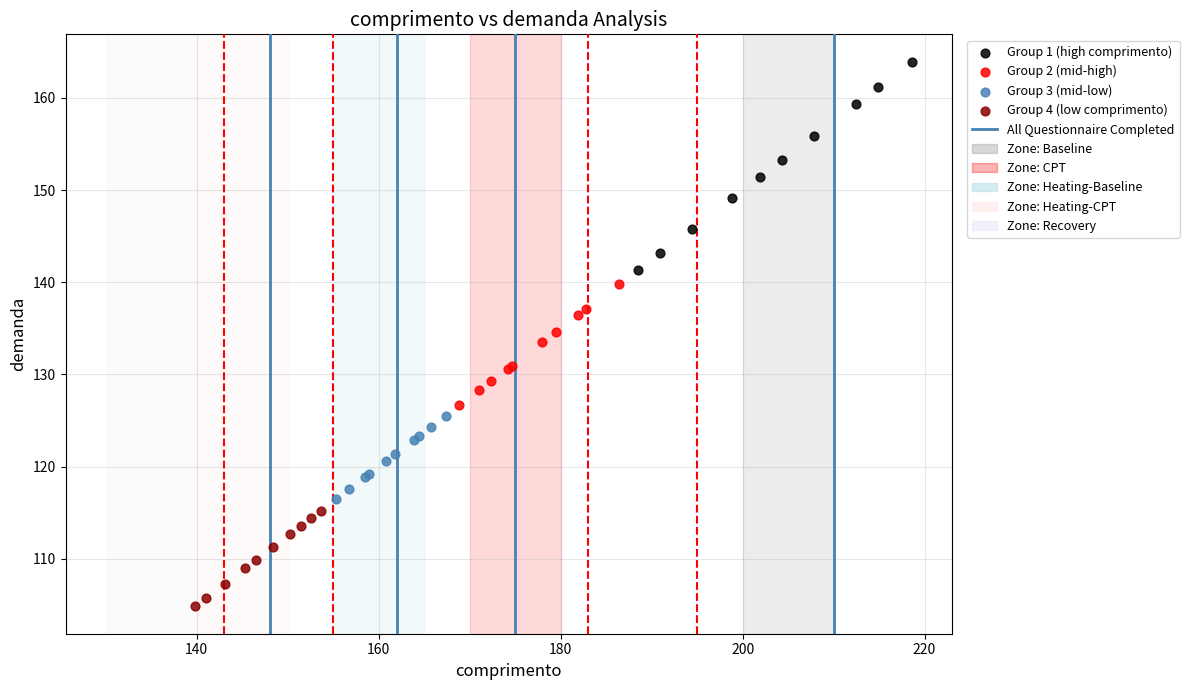

Which series has the largest Y range (max minus min)?

Group 1 (high comprimento)